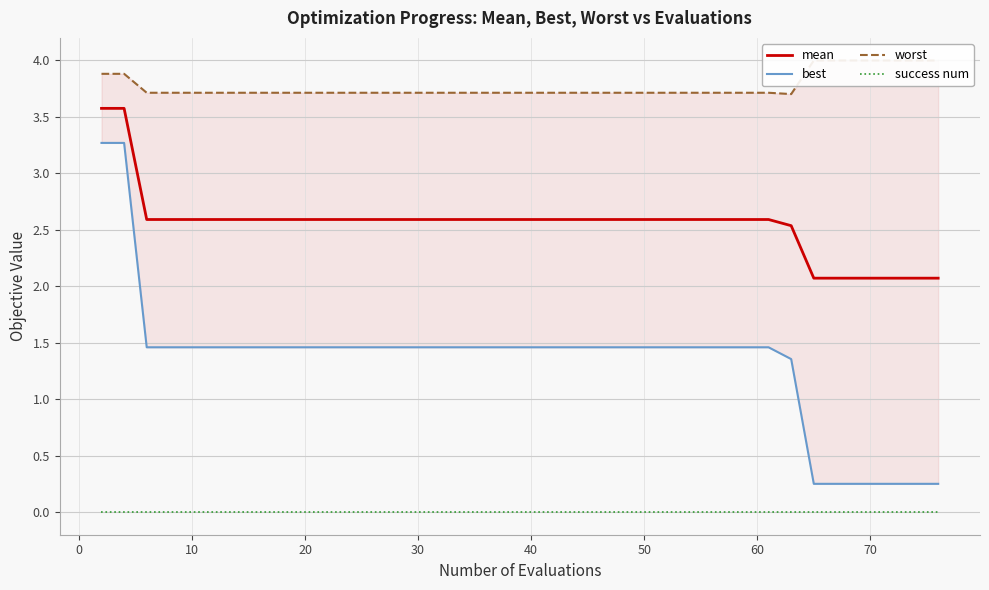

What is the lowest value of the mean series?

2.1